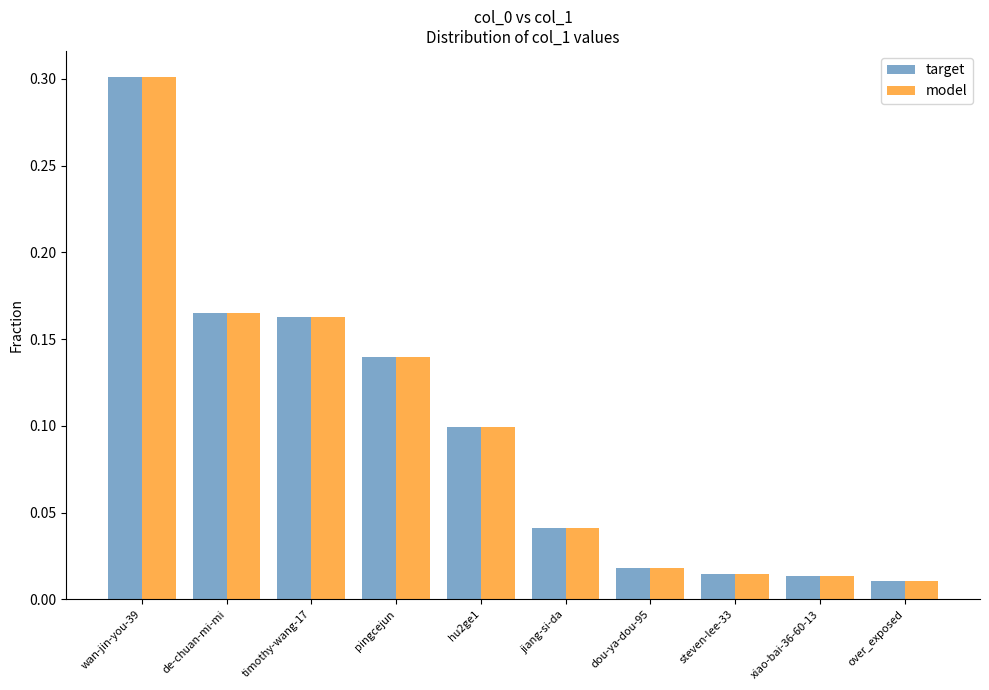

At how many categories does at least one series exceed 0?

10